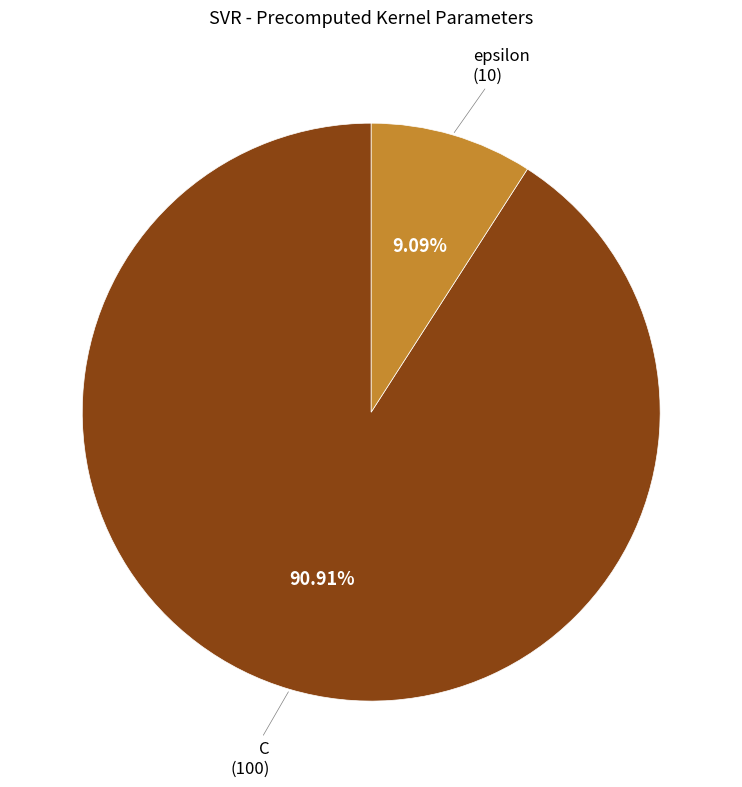

Is there a majority slice in this chart?

Yes